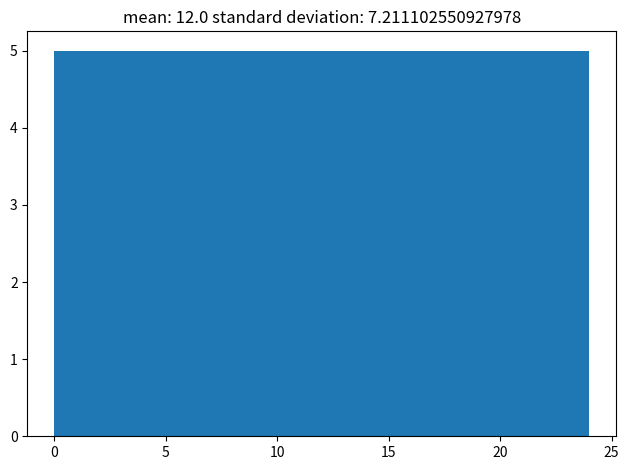

Reading left to right, list every bar in this chart as the range it spans on the x-axis followed by its height. Neither the bar edges nor the heights are printed on the chart, so give them approximately, as read against the axes.

0.0 to 4.8: 5
4.8 to 9.6: 5
9.6 to 14.4: 5
14.4 to 19.2: 5
19.2 to 24.0: 5